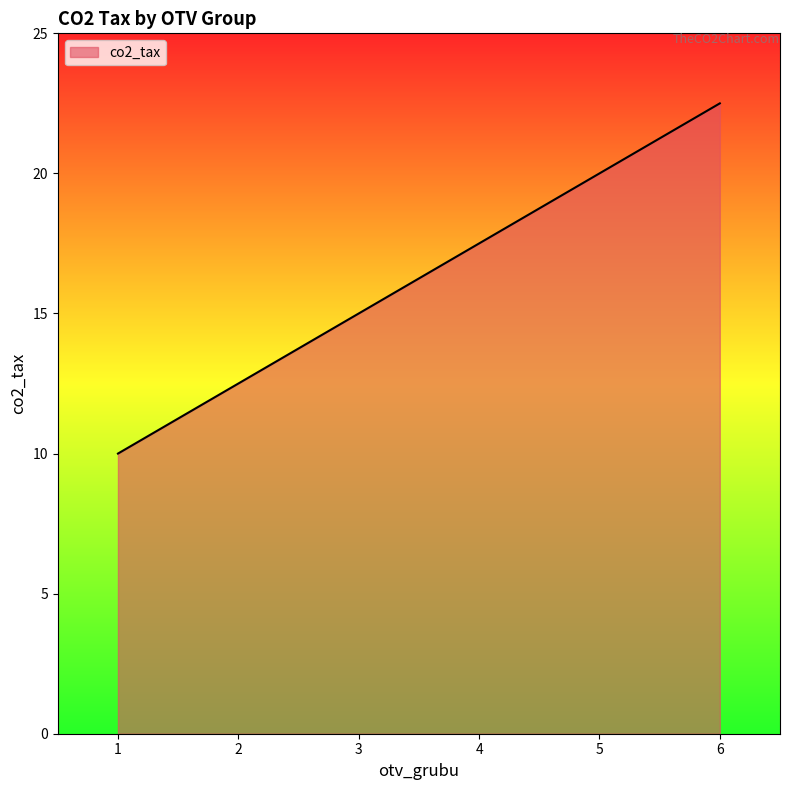

What is the greatest value displayed?

22.5